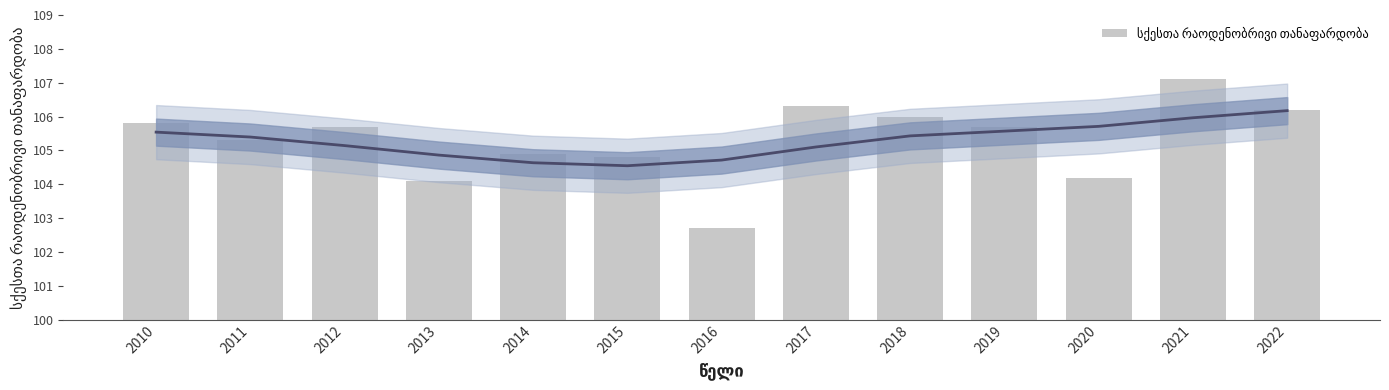

What is the difference between the values at 2019 and 2021?

1.4